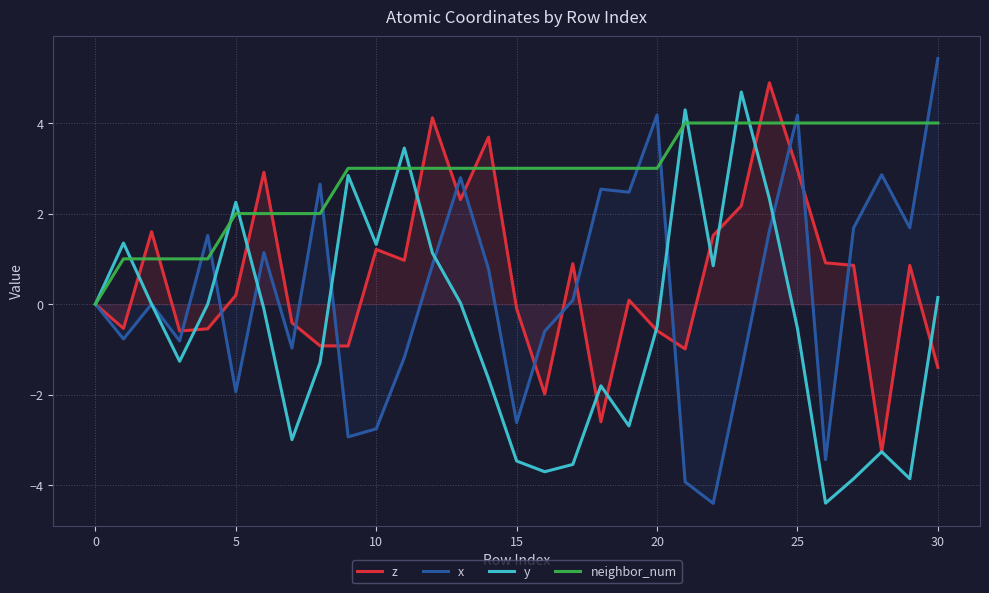

In z, how many points are lower than both neighbors (excluding endpoints)?

9